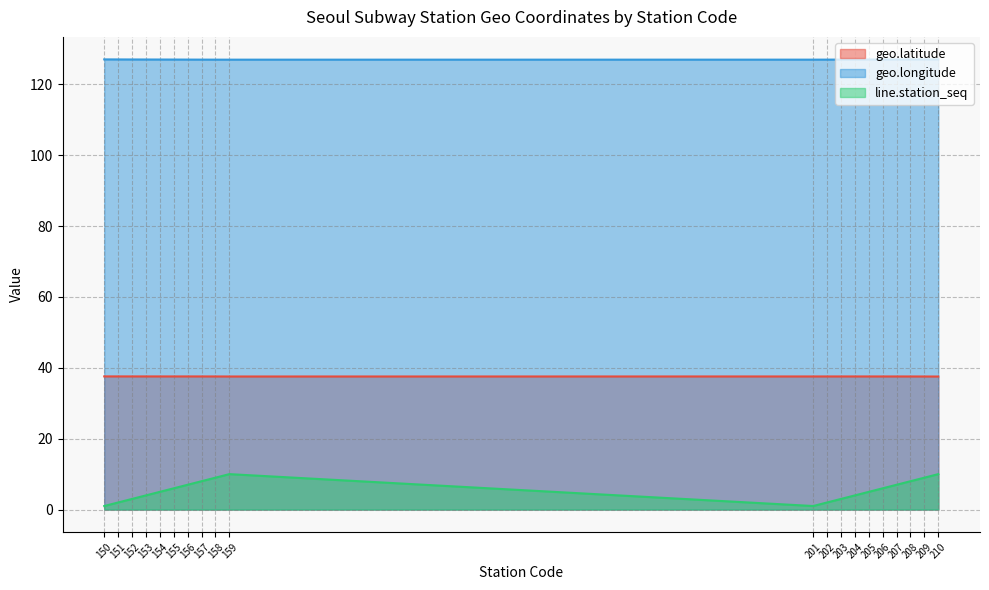

Reading left to right, list all the values displayed in this chart.

geo.latitude: 150=37.6	151=37.6	152=37.6	153=37.6	154=37.6	155=37.6	156=37.6	157=37.6	158=37.6	159=37.6	201=37.6	202=37.6	203=37.6	204=37.6	205=37.6	206=37.6	207=37.6	208=37.6	209=37.6	210=37.5
geo.longitude: 150=127.0	151=127.0	152=127.0	153=127.0	154=127.0	155=127.0	156=127.0	157=127.0	158=127.0	159=127.0	201=127.0	202=127.0	203=127.0	204=127.0	205=127.0	206=127.0	207=127.0	208=127.0	209=127.0	210=127.0
line.station_seq: 150=1.0	151=2.0	152=3.0	153=4.0	154=5.0	155=6.0	156=7.0	157=8.0	158=9.0	159=10.0	201=1.0	202=2.0	203=3.0	204=4.0	205=5.0	206=6.0	207=7.0	208=8.0	209=9.0	210=10.0